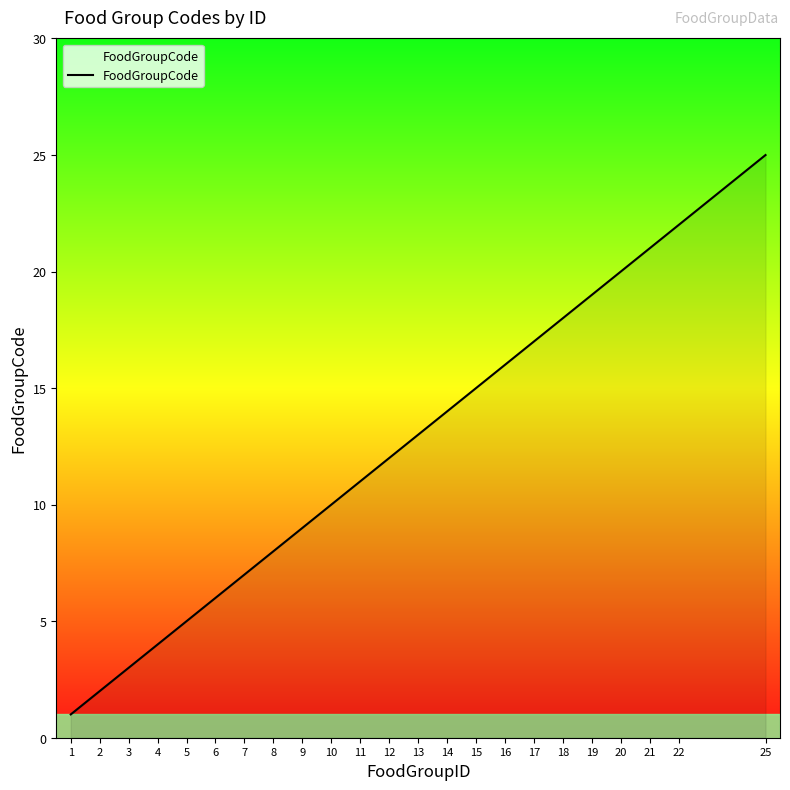

The chart shows a value of 17 at 10. True or false?

False